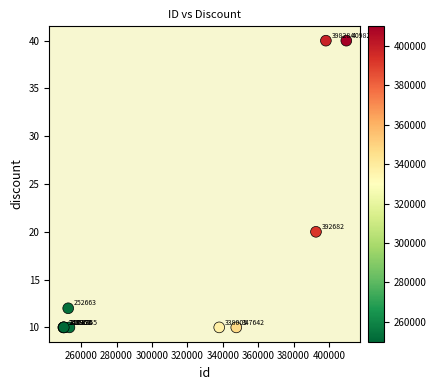

What Y value in the scatter plot is closest to 25?

20